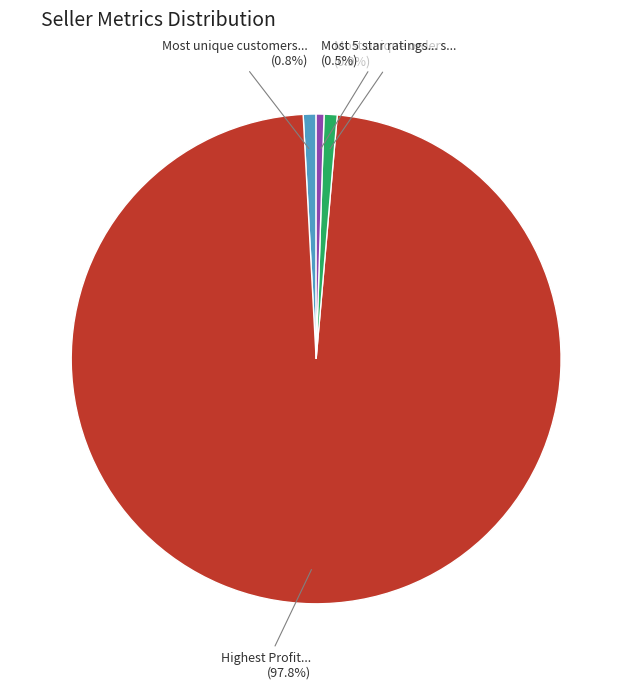

Count the number of slices in the pie.

4